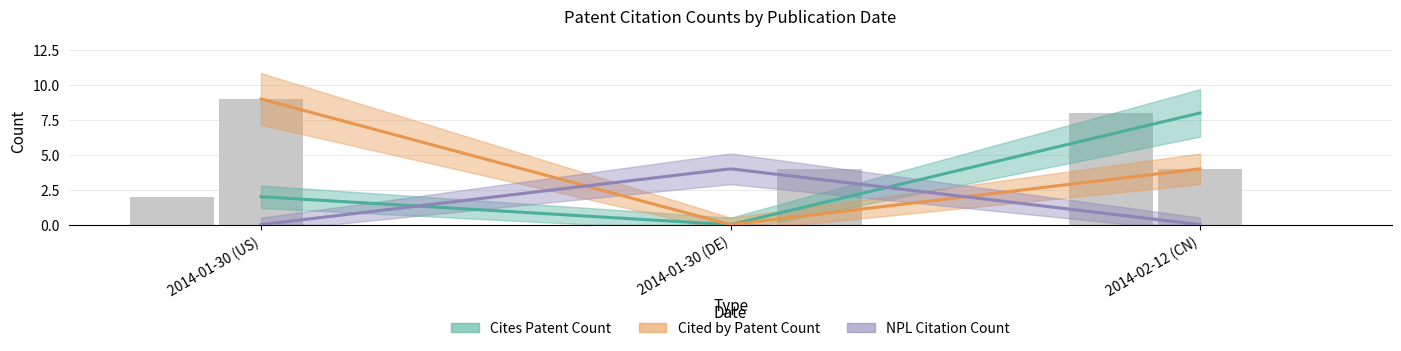

The Cites Patent Count series shows 8 at 2014-02-12 (CN). True or false?

True